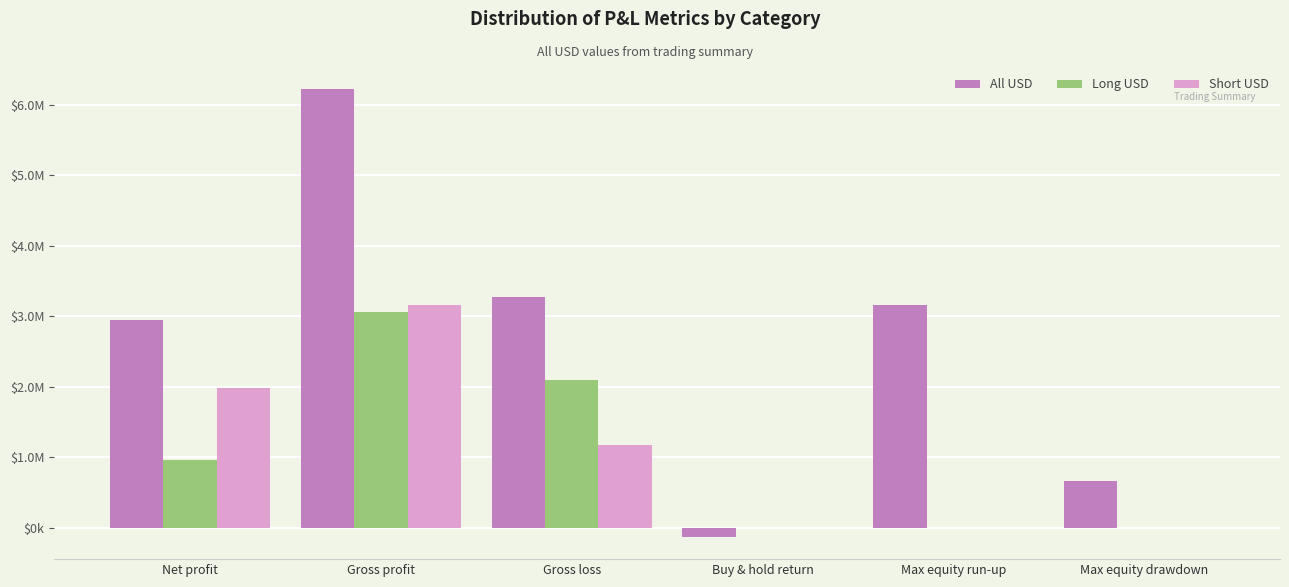

What is the difference between the maximum and second lowest values in the All USD series?

5554669.7